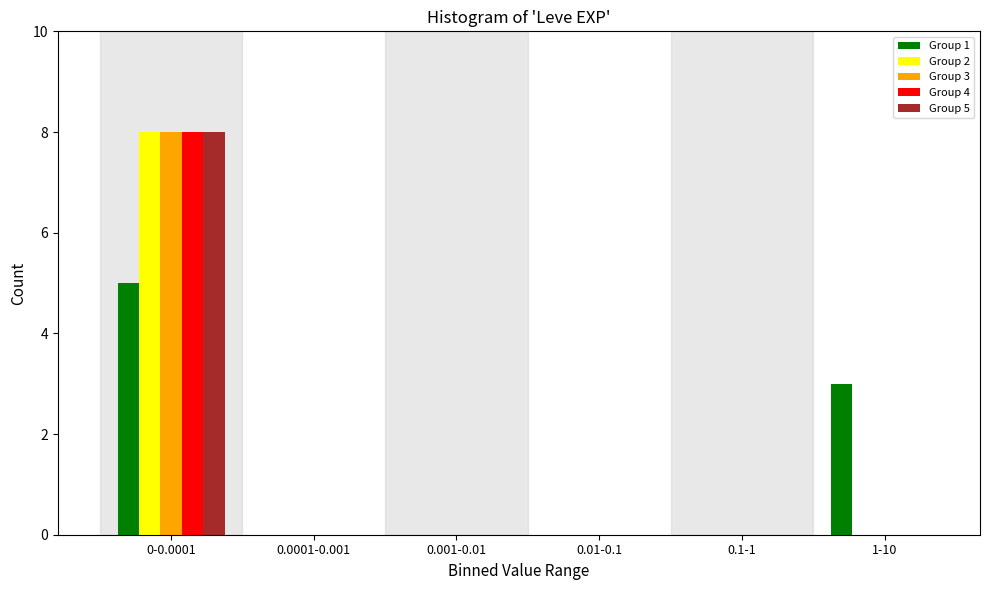

Reading left to right, list all the values displayed in this chart.

Group 1: 0-0.0001=5	0.0001-0.001=0	0.001-0.01=0	0.01-0.1=0	0.1-1=0	1-10=3
Group 2: 0-0.0001=8	0.0001-0.001=0	0.001-0.01=0	0.01-0.1=0	0.1-1=0	1-10=0
Group 3: 0-0.0001=8	0.0001-0.001=0	0.001-0.01=0	0.01-0.1=0	0.1-1=0	1-10=0
Group 4: 0-0.0001=8	0.0001-0.001=0	0.001-0.01=0	0.01-0.1=0	0.1-1=0	1-10=0
Group 5: 0-0.0001=8	0.0001-0.001=0	0.001-0.01=0	0.01-0.1=0	0.1-1=0	1-10=0